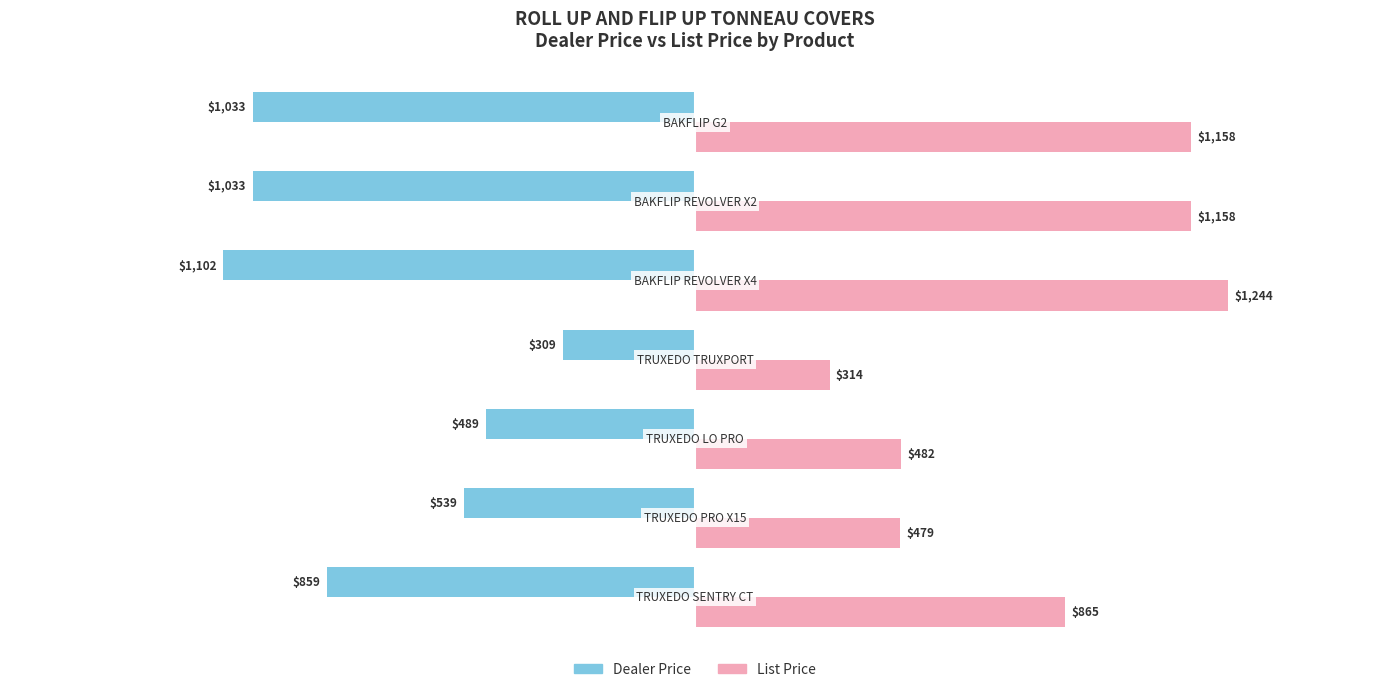

Which series has the largest range (max minus min)?

List Price